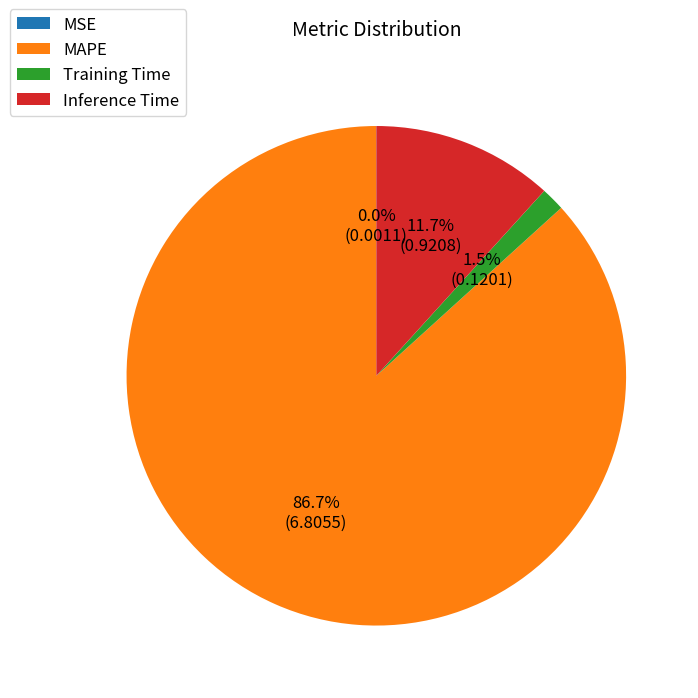

Which slice is the largest?

MAPE